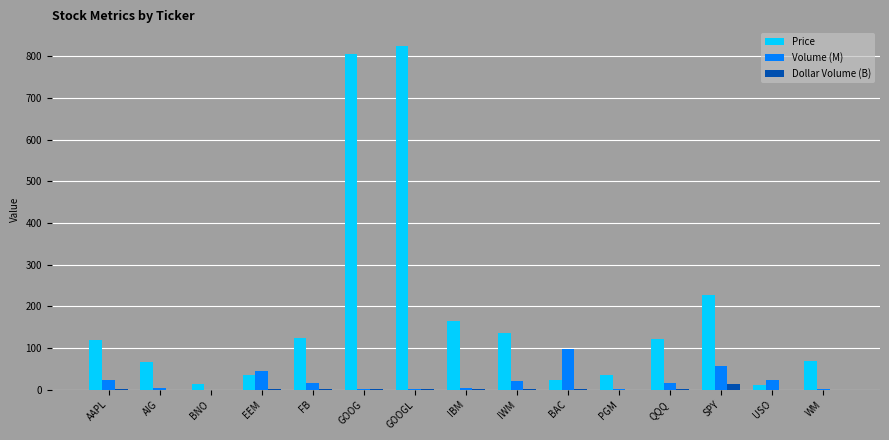

The value of Dollar Volume (B) at FB is 2.1. True or false?

True